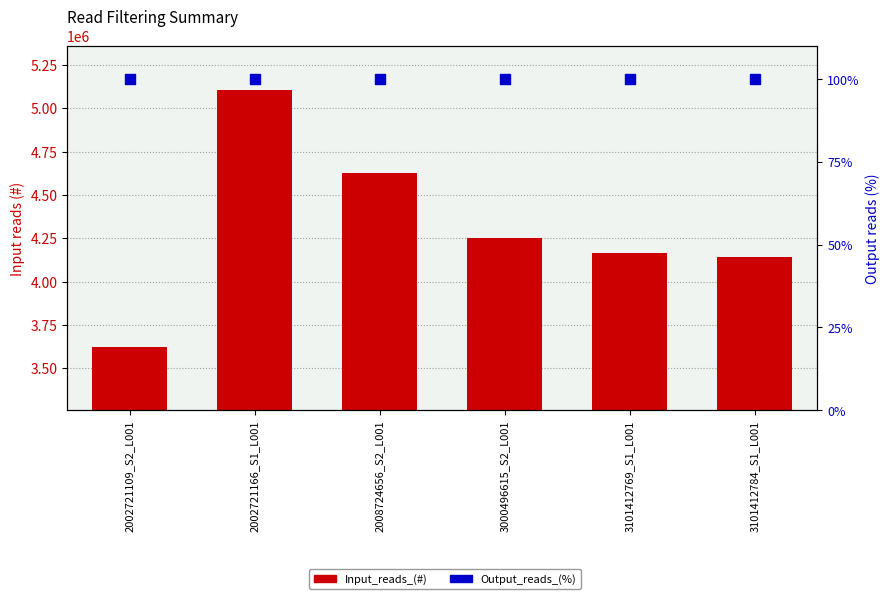

What is the total value across all series at 3000496615_S2_L001?

4252238.0